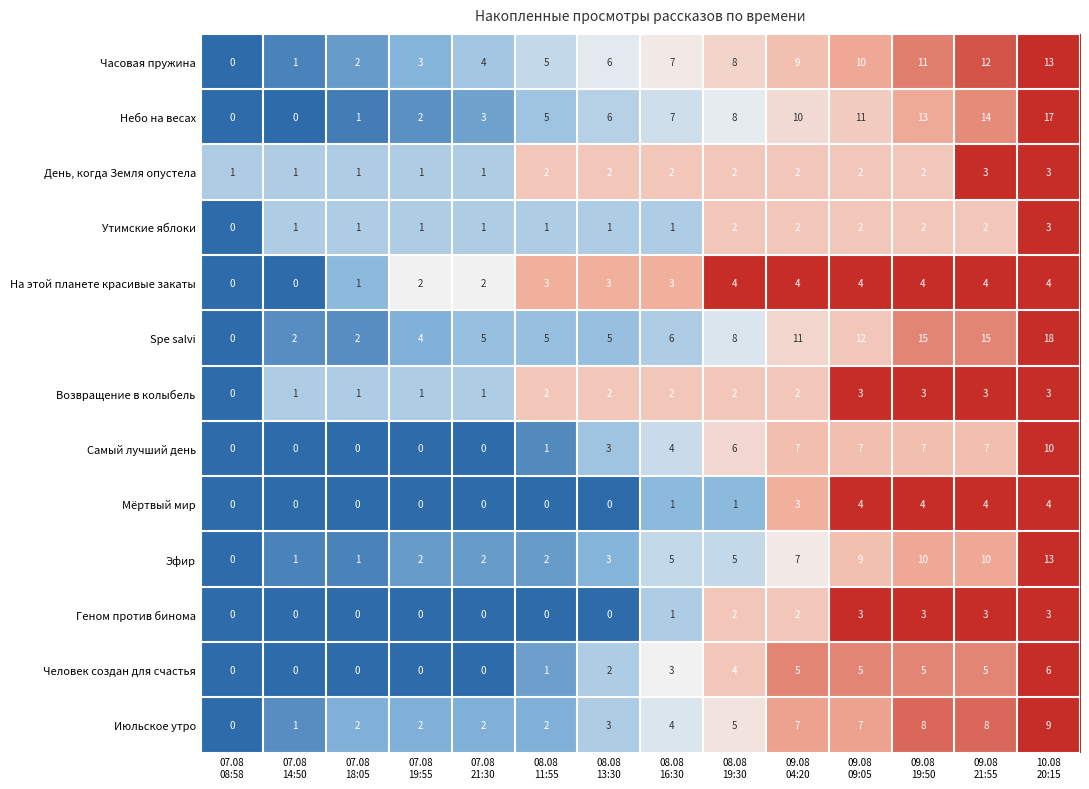

Count the Возвращение в колыбель values in the range 1 to 3.

13